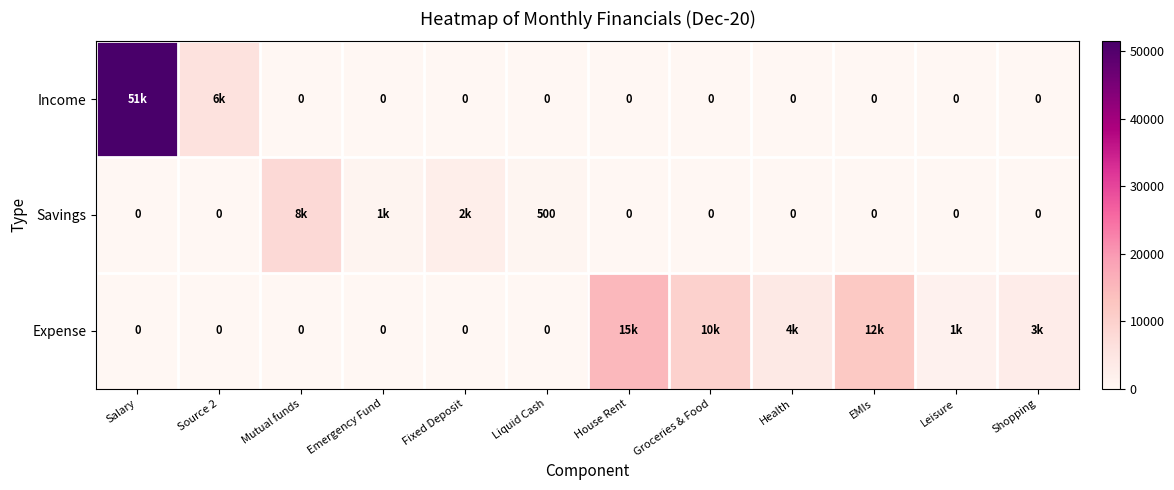

What is the difference between the maximum and minimum values in the Income series?

51500